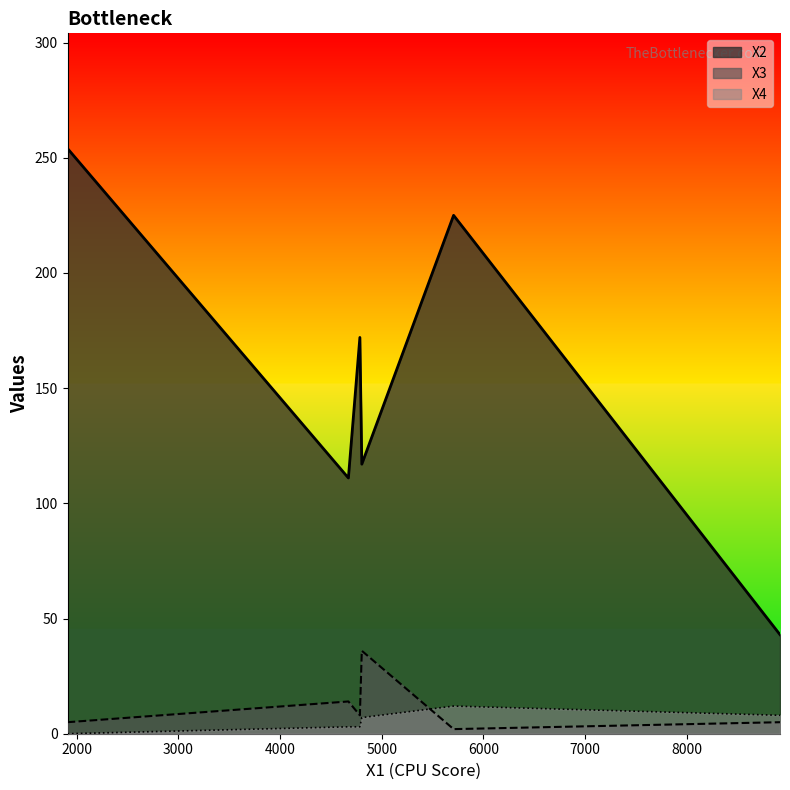

Rank the series by their maximum value, from lowest to highest.

X4, X3, X2